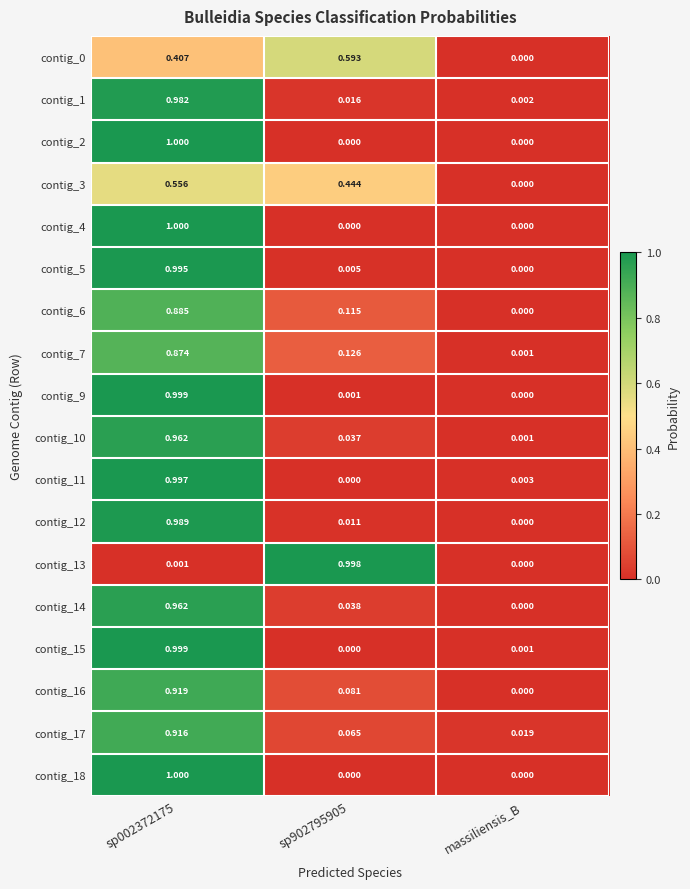

At which label is contig_13 closest to 0?

massiliensis_B